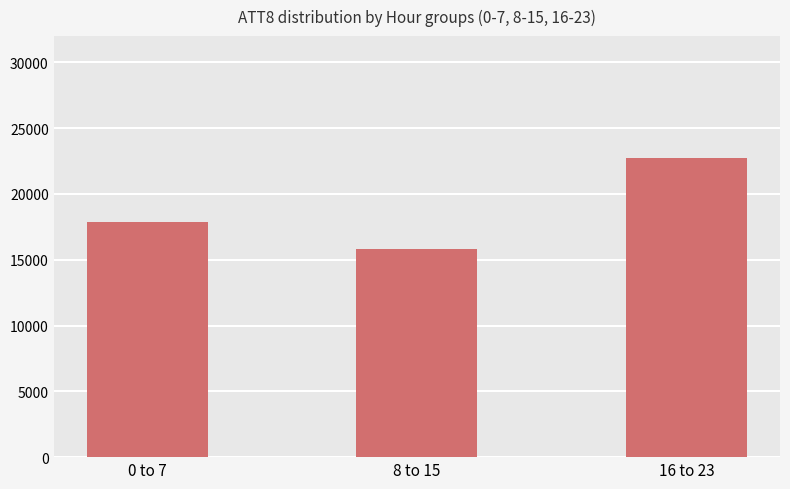

The value at 16 to 23 is 22762.5. True or false?

True